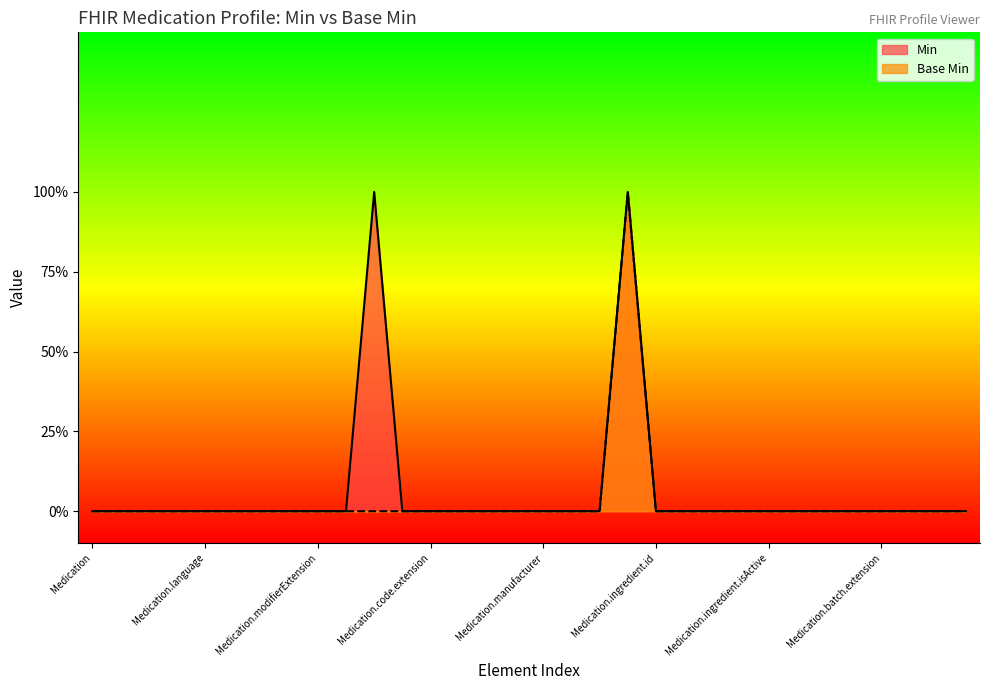

True or false: Min and Base Min cross at least once.

False